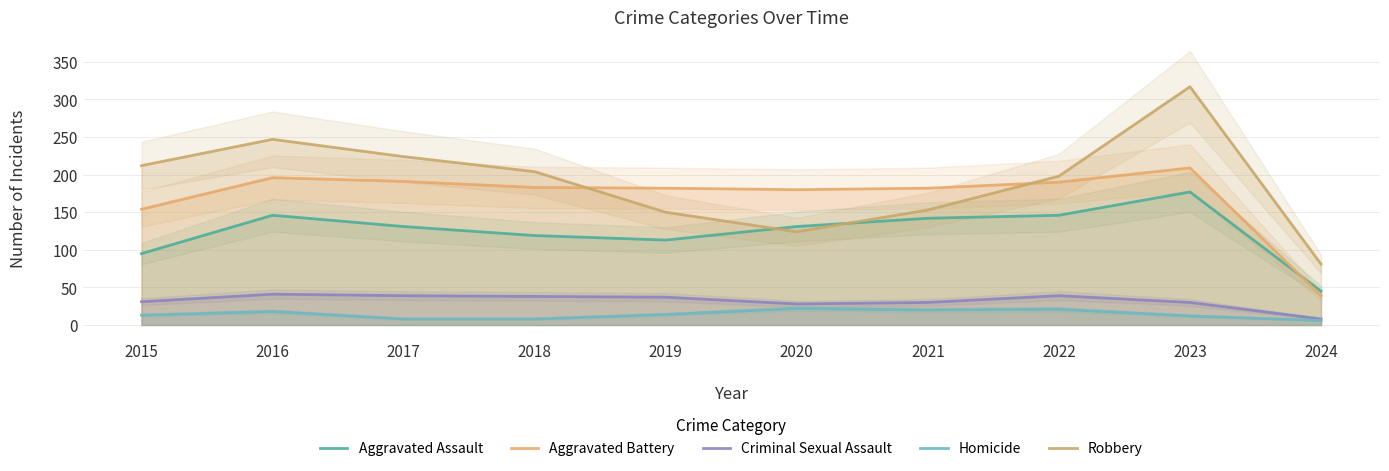

What is the lowest value of the Homicide series?

6